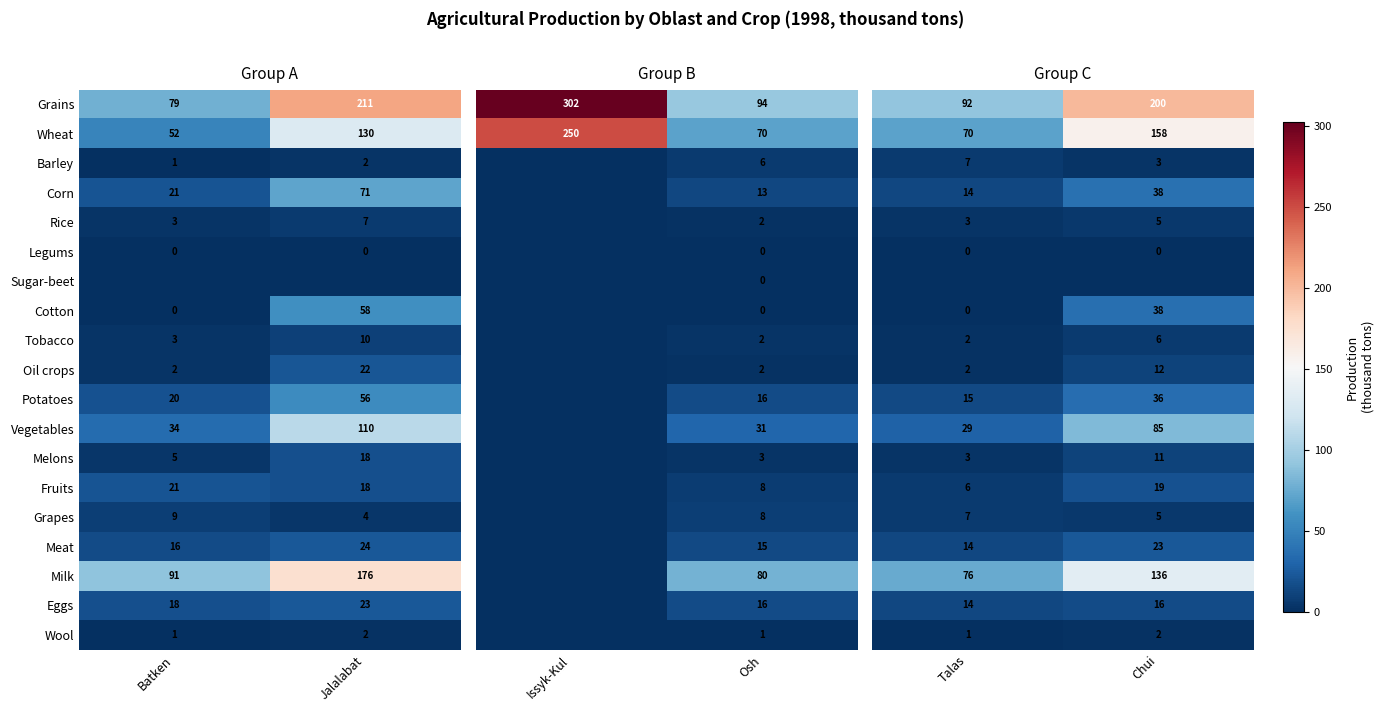

Rank the categories by Grapes value from lowest to highest.

Jalalabat, Batken